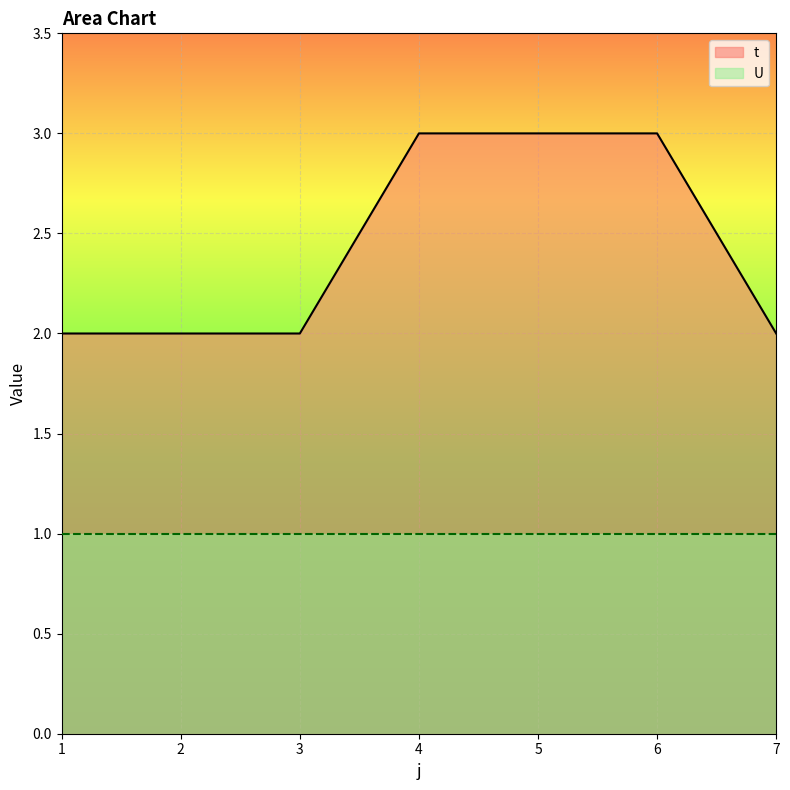

Reading left to right, extract all data points from this chart.

1=2	2=2	3=2	4=3	5=3	6=3	7=2